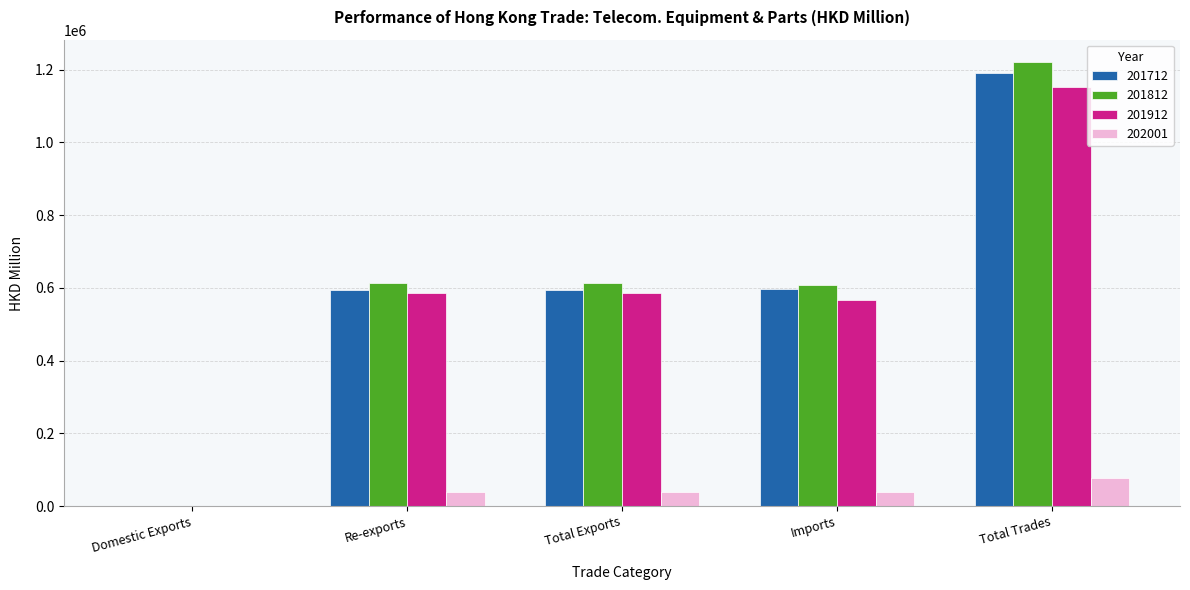

Which label corresponds to the largest value in the chart?

Total Trades